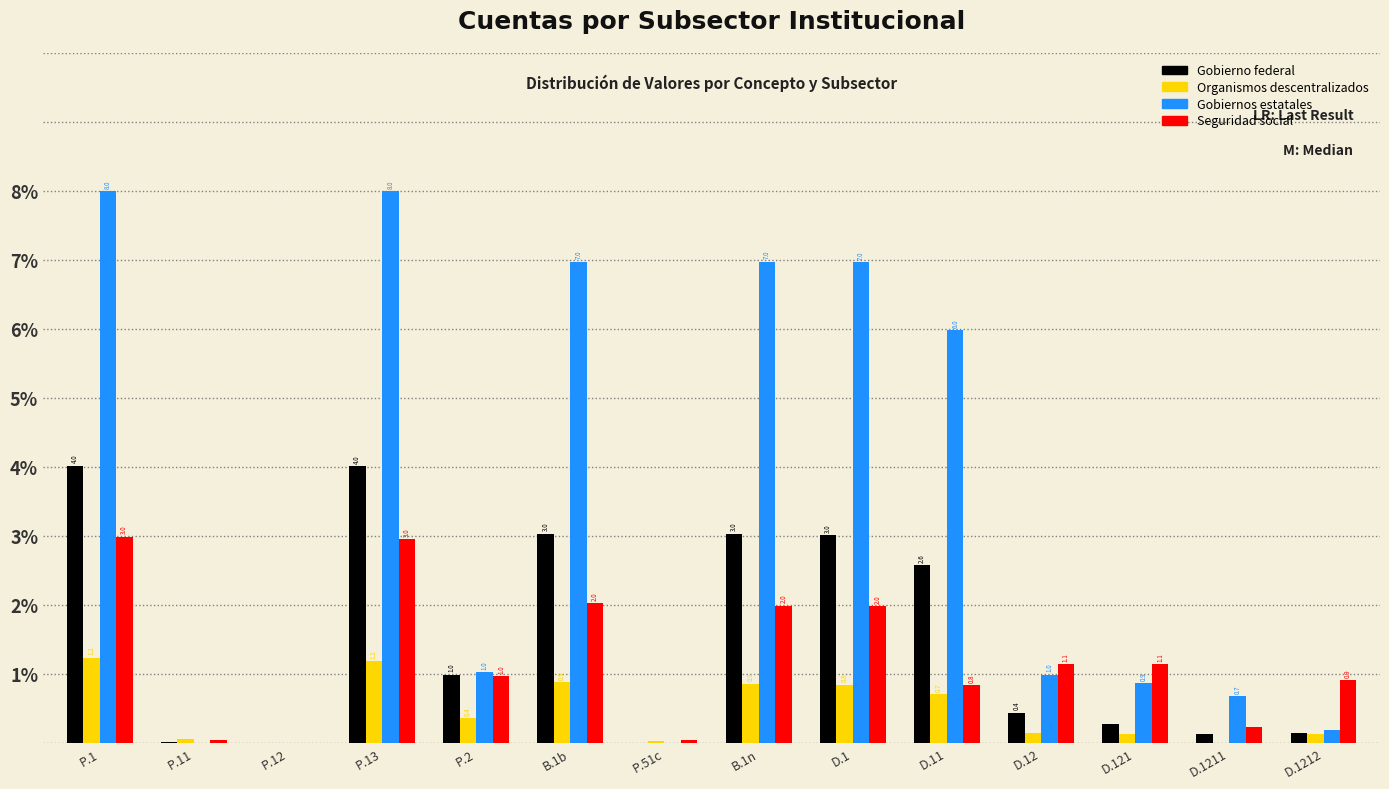

Where is Gobiernos estatales nearest to the value 4?

D.11